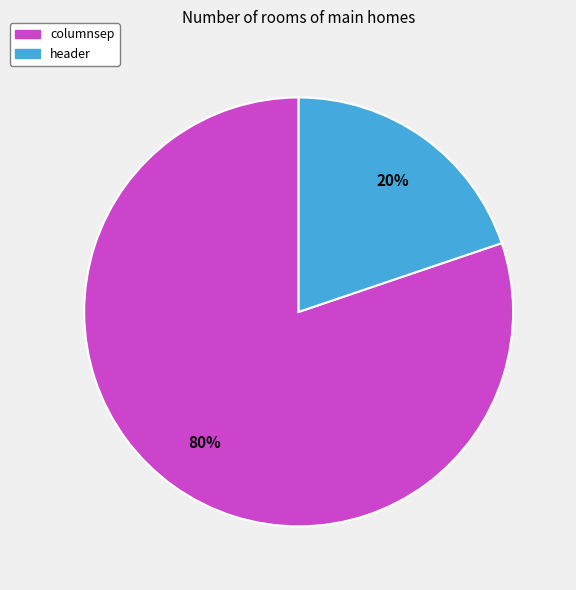

Rank the categories by value from lowest to highest.

header, columnsep